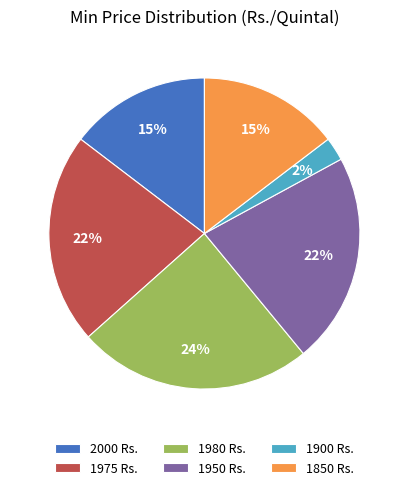

Is 1850 the majority of the pie?

No